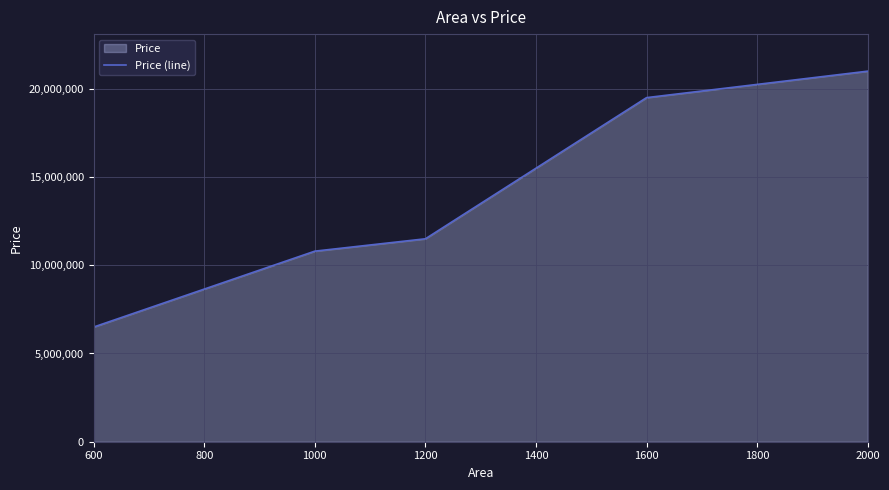

What is the value of the 1st point from the left?

6500000